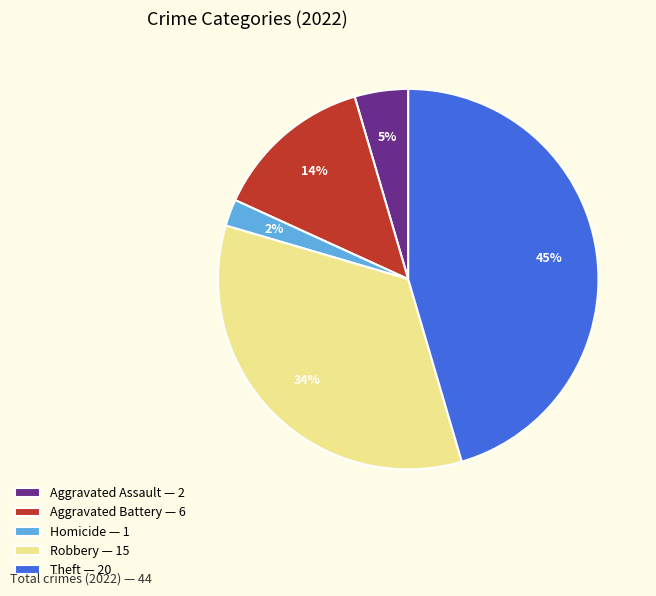

Is there a majority slice in this chart?

No